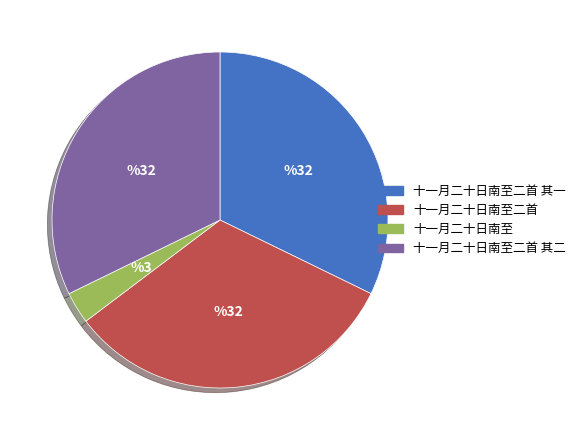

Do 十一月二十日南至二首 其一 and 十一月二十日南至二首 其二 together represent more than half of the pie?

Yes